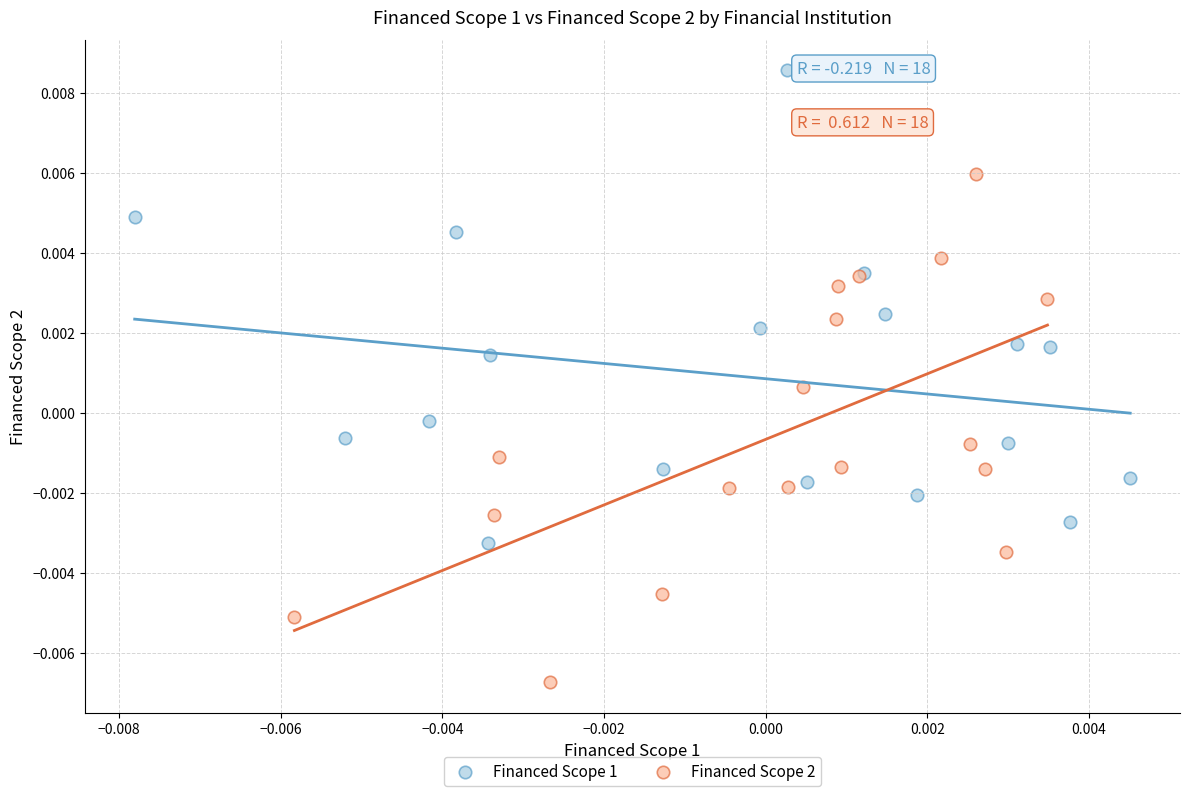

Which series contains the lowest Y value?

Financed Scope 2